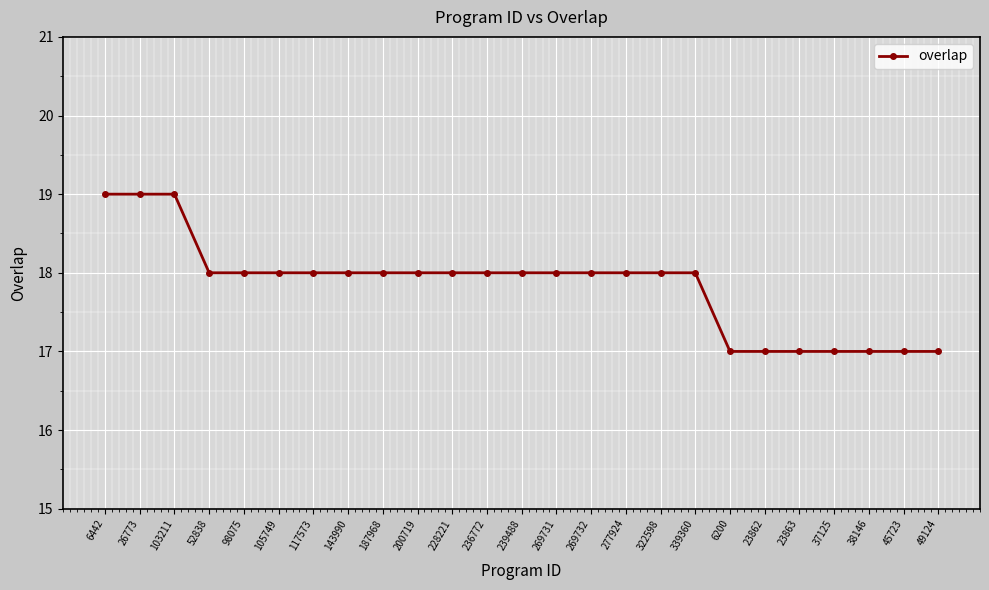

What is the sum of all values?

446